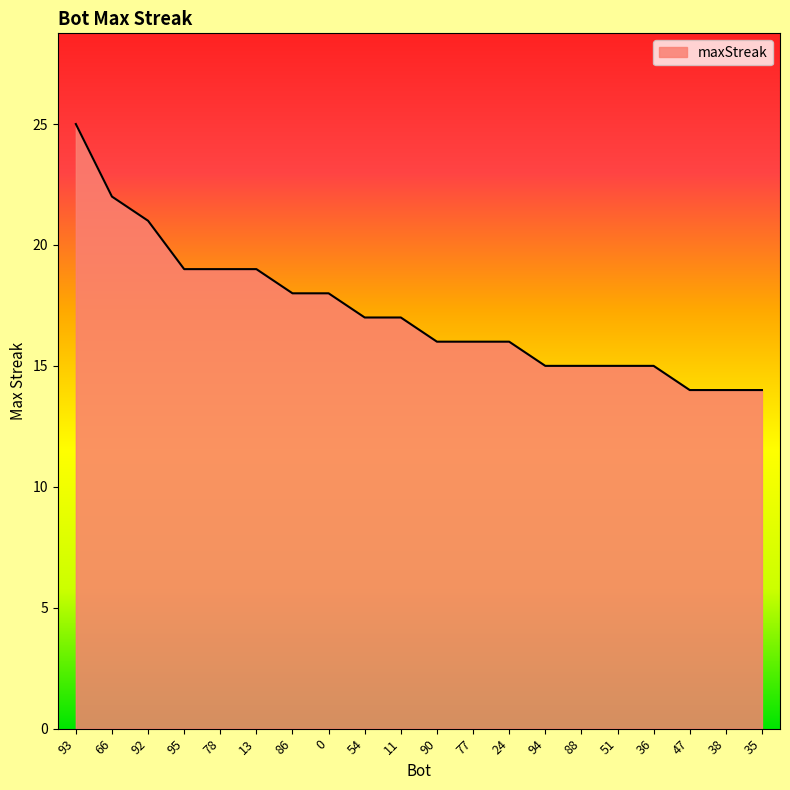

Which has a higher value, 88 or 78?

78